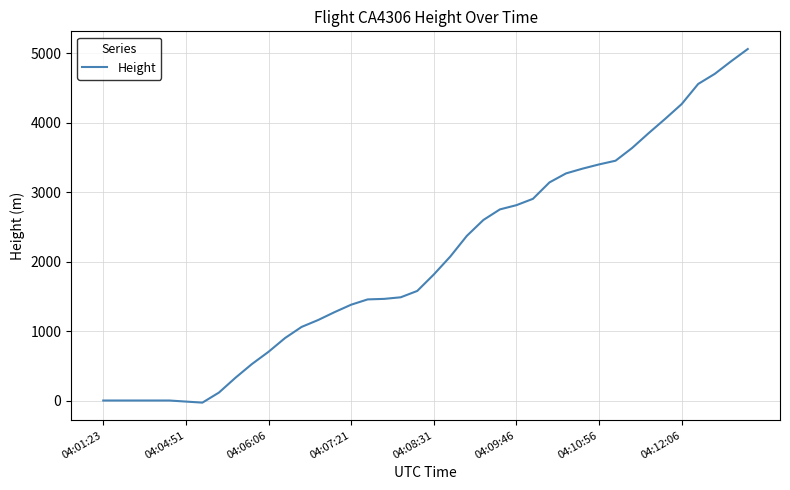

What is the maximum value shown in the chart?

5059.7